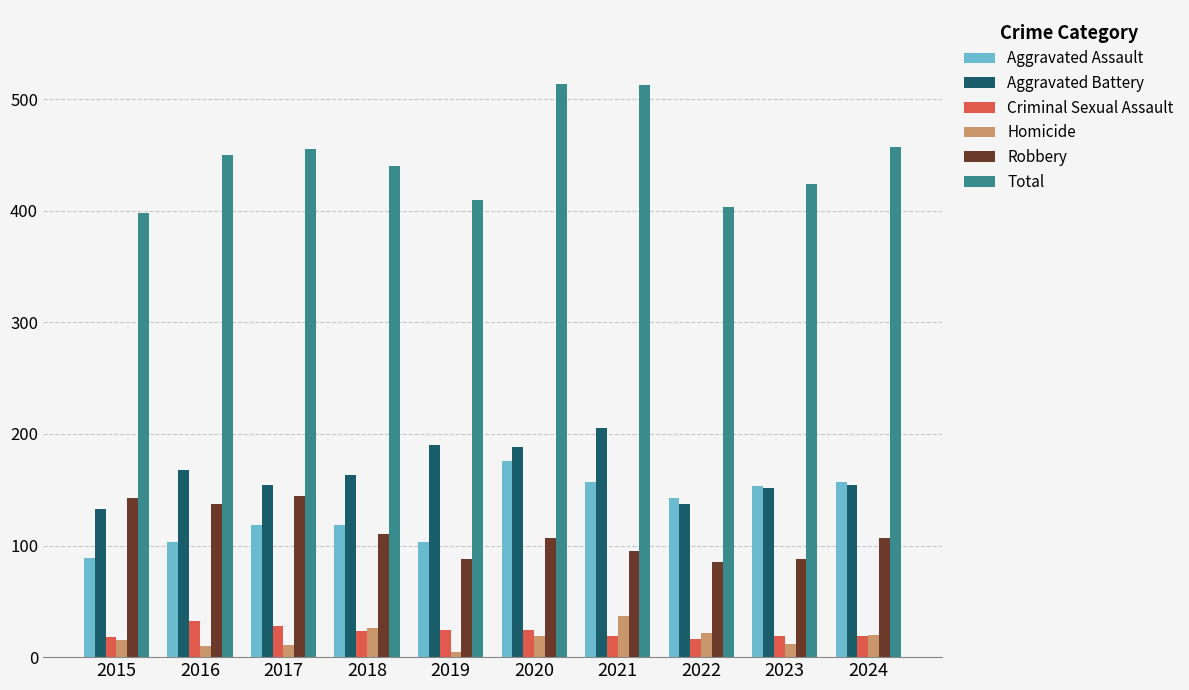

What is the maximum value for Criminal Sexual Assault?

32